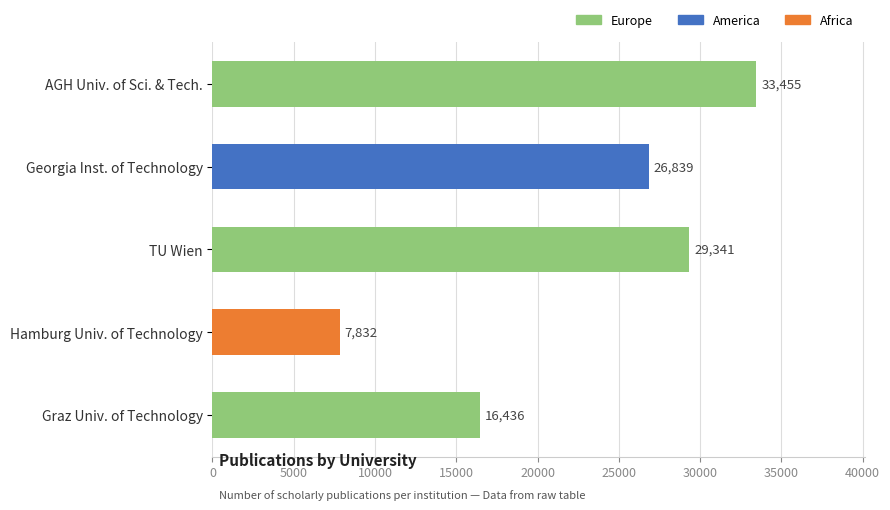

Reading top to bottom, list all the values displayed in this chart.

AGH Univ. of Sci. & Tech.=33455	Georgia Inst. of Technology=26839	TU Wien=29341	Hamburg Univ. of Technology=7832	Graz Univ. of Technology=16436